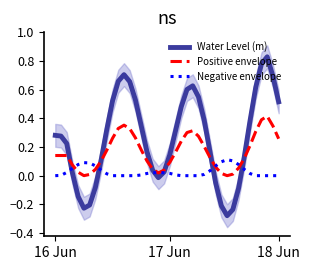

Rank the series at 18 Jun from lowest to highest value.

Negative envelope, Positive envelope, Water Level (m)